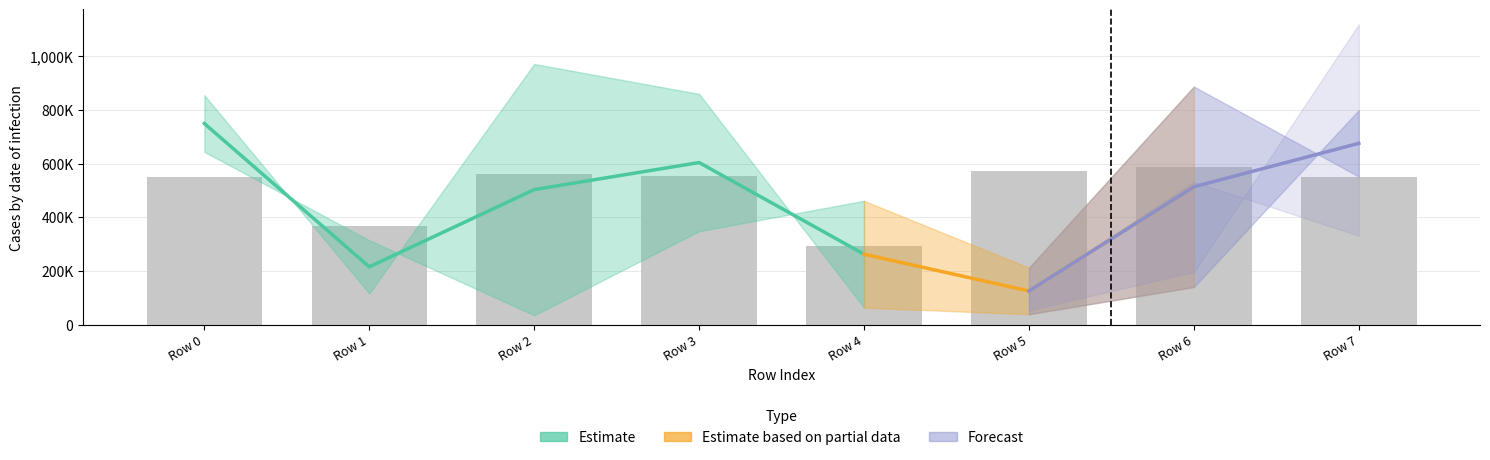

The value at Row 3 is 555296.2. True or false?

True